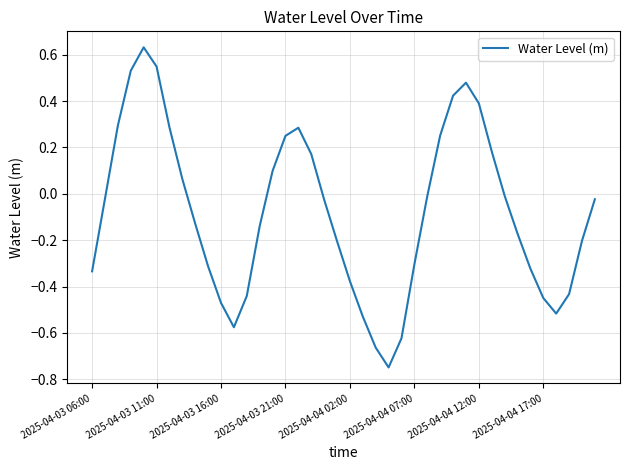

Does the chart display data point markers on the line(s)?

No